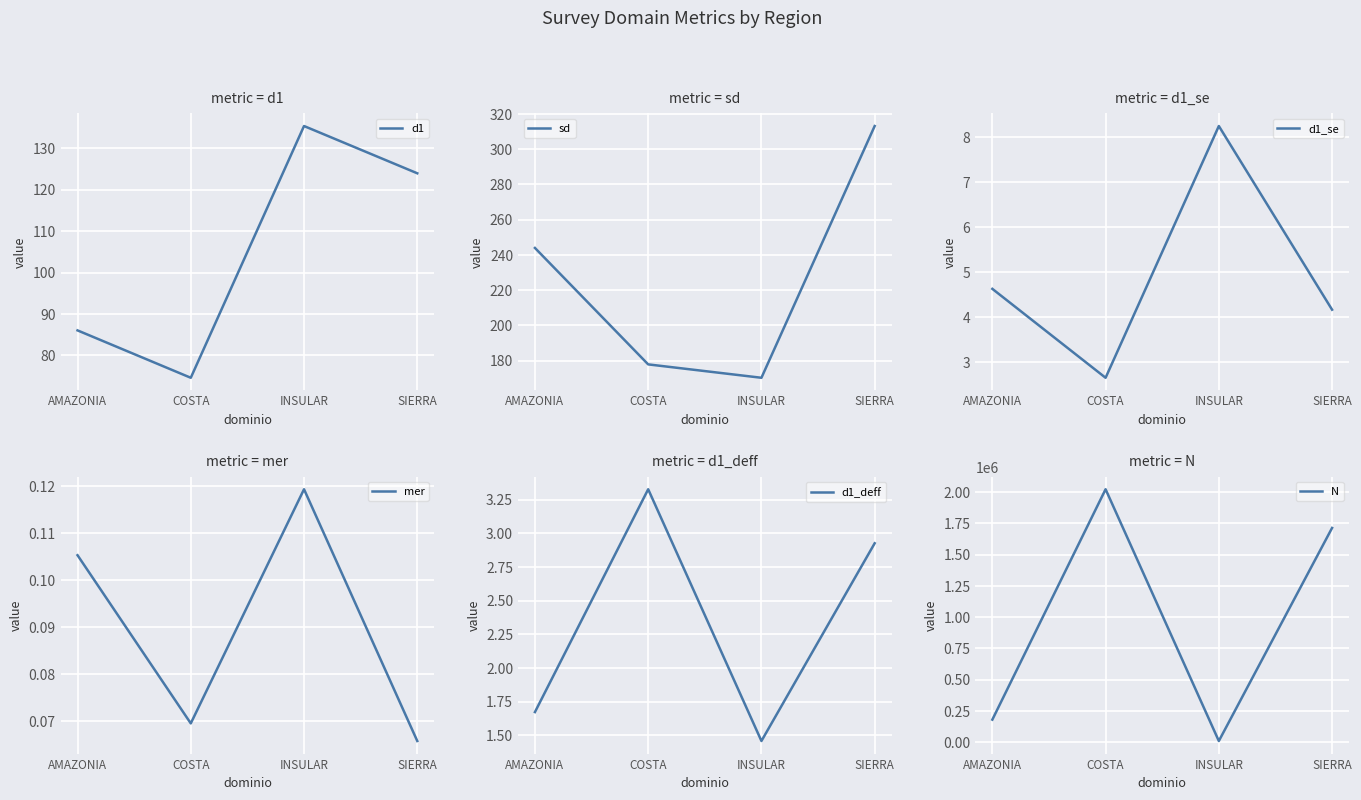

Which series has the largest total across all categories?

N